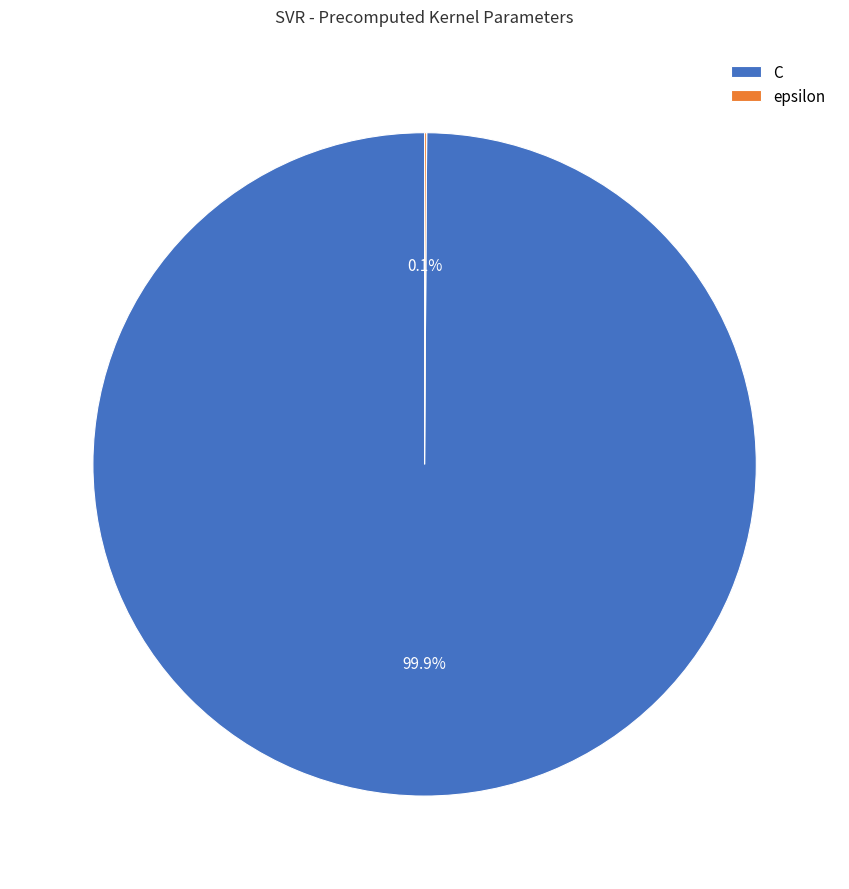

Does any single category account for the majority?

Yes